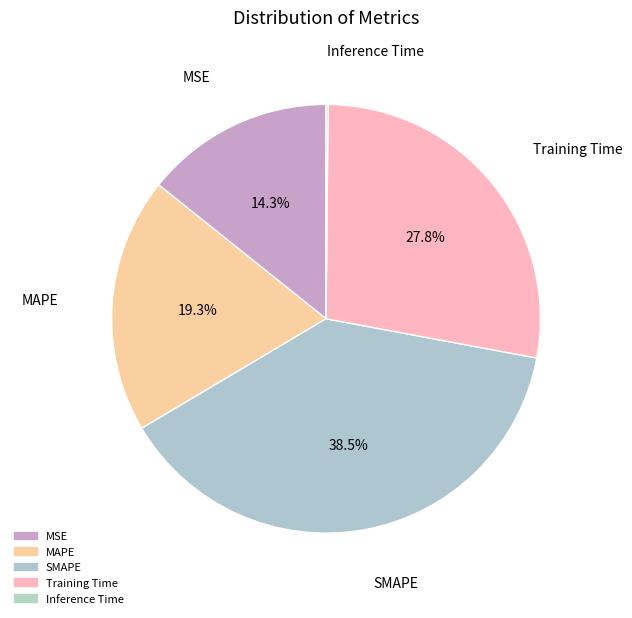

Does MAPE represent more than half of the total?

No